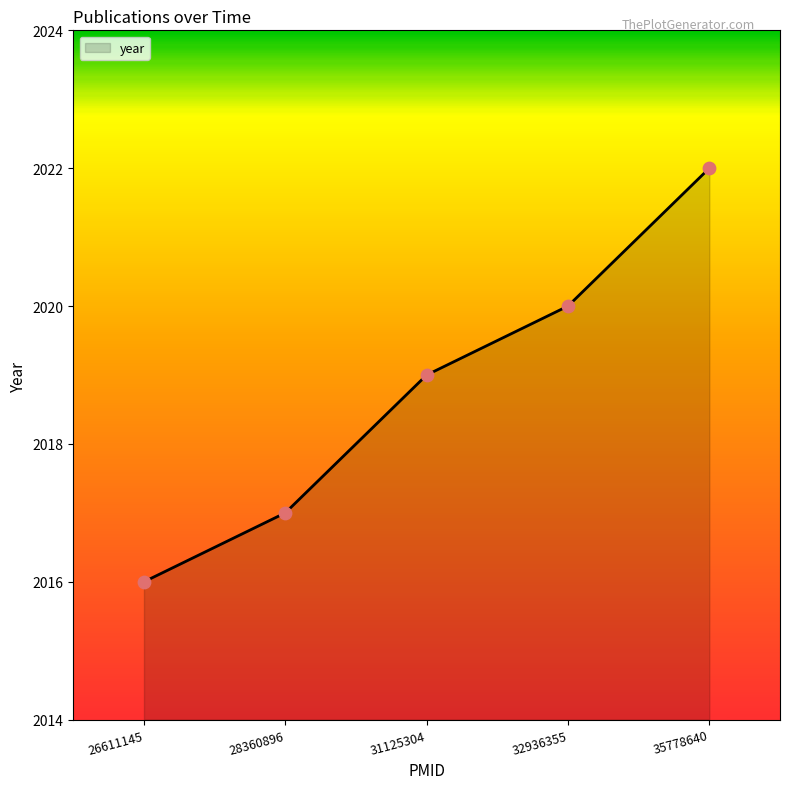

What is the change in value from 28360896 to 31125304?

+2